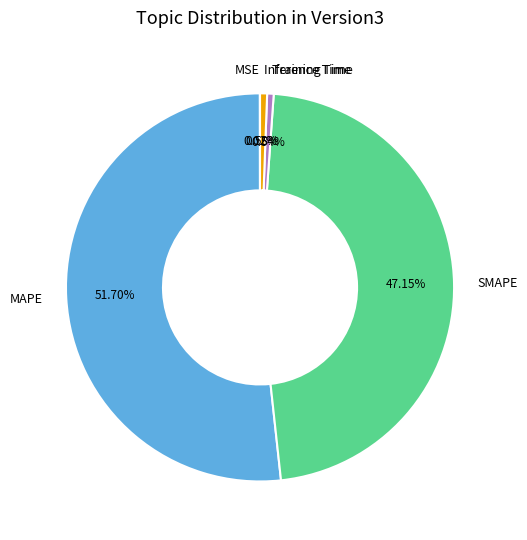

Do MAPE and Training Time together represent more than half of the pie?

Yes